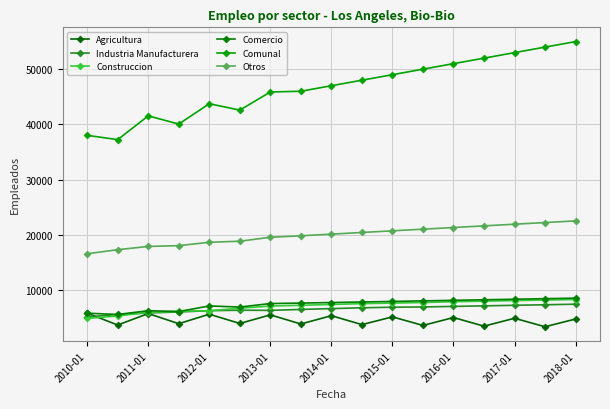

How many values in the Comercio series are below 7700?

8